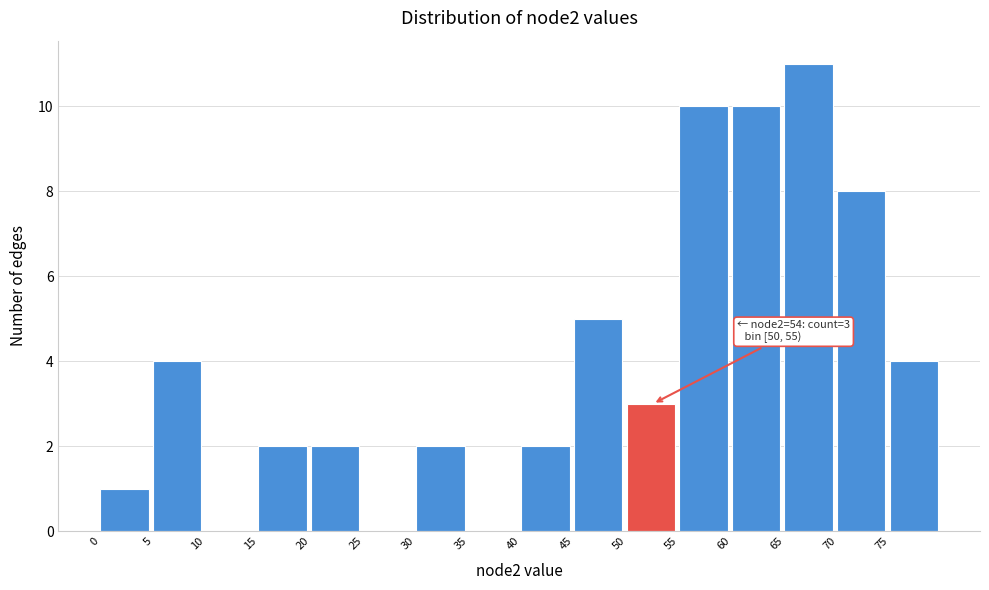

Which range on the x-axis has the tallest bar?

65 to 70